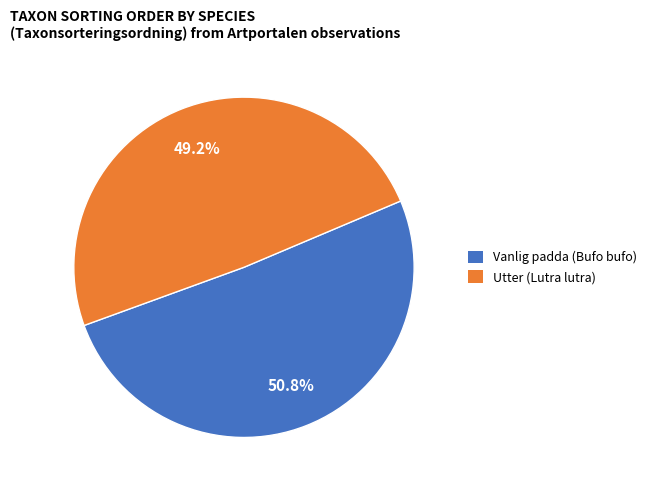

What portion of the pie excludes Utter (Lutra lutra)?

50.8%